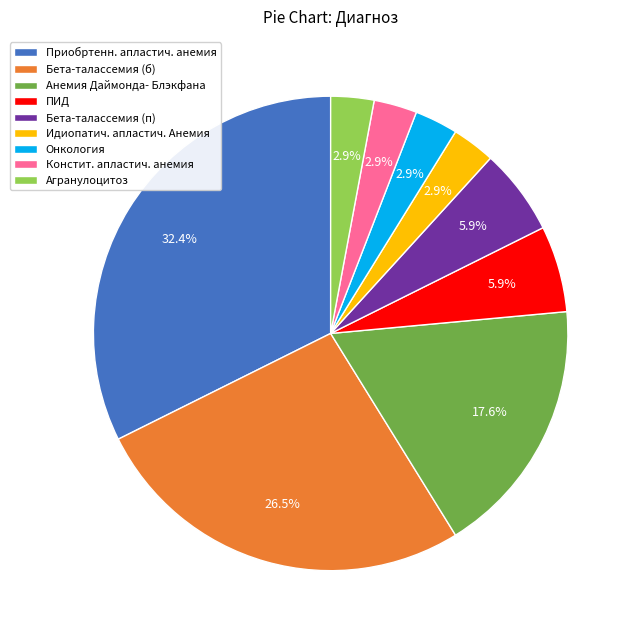

Does Бета-талассемия (п) represent more than half of the total?

No